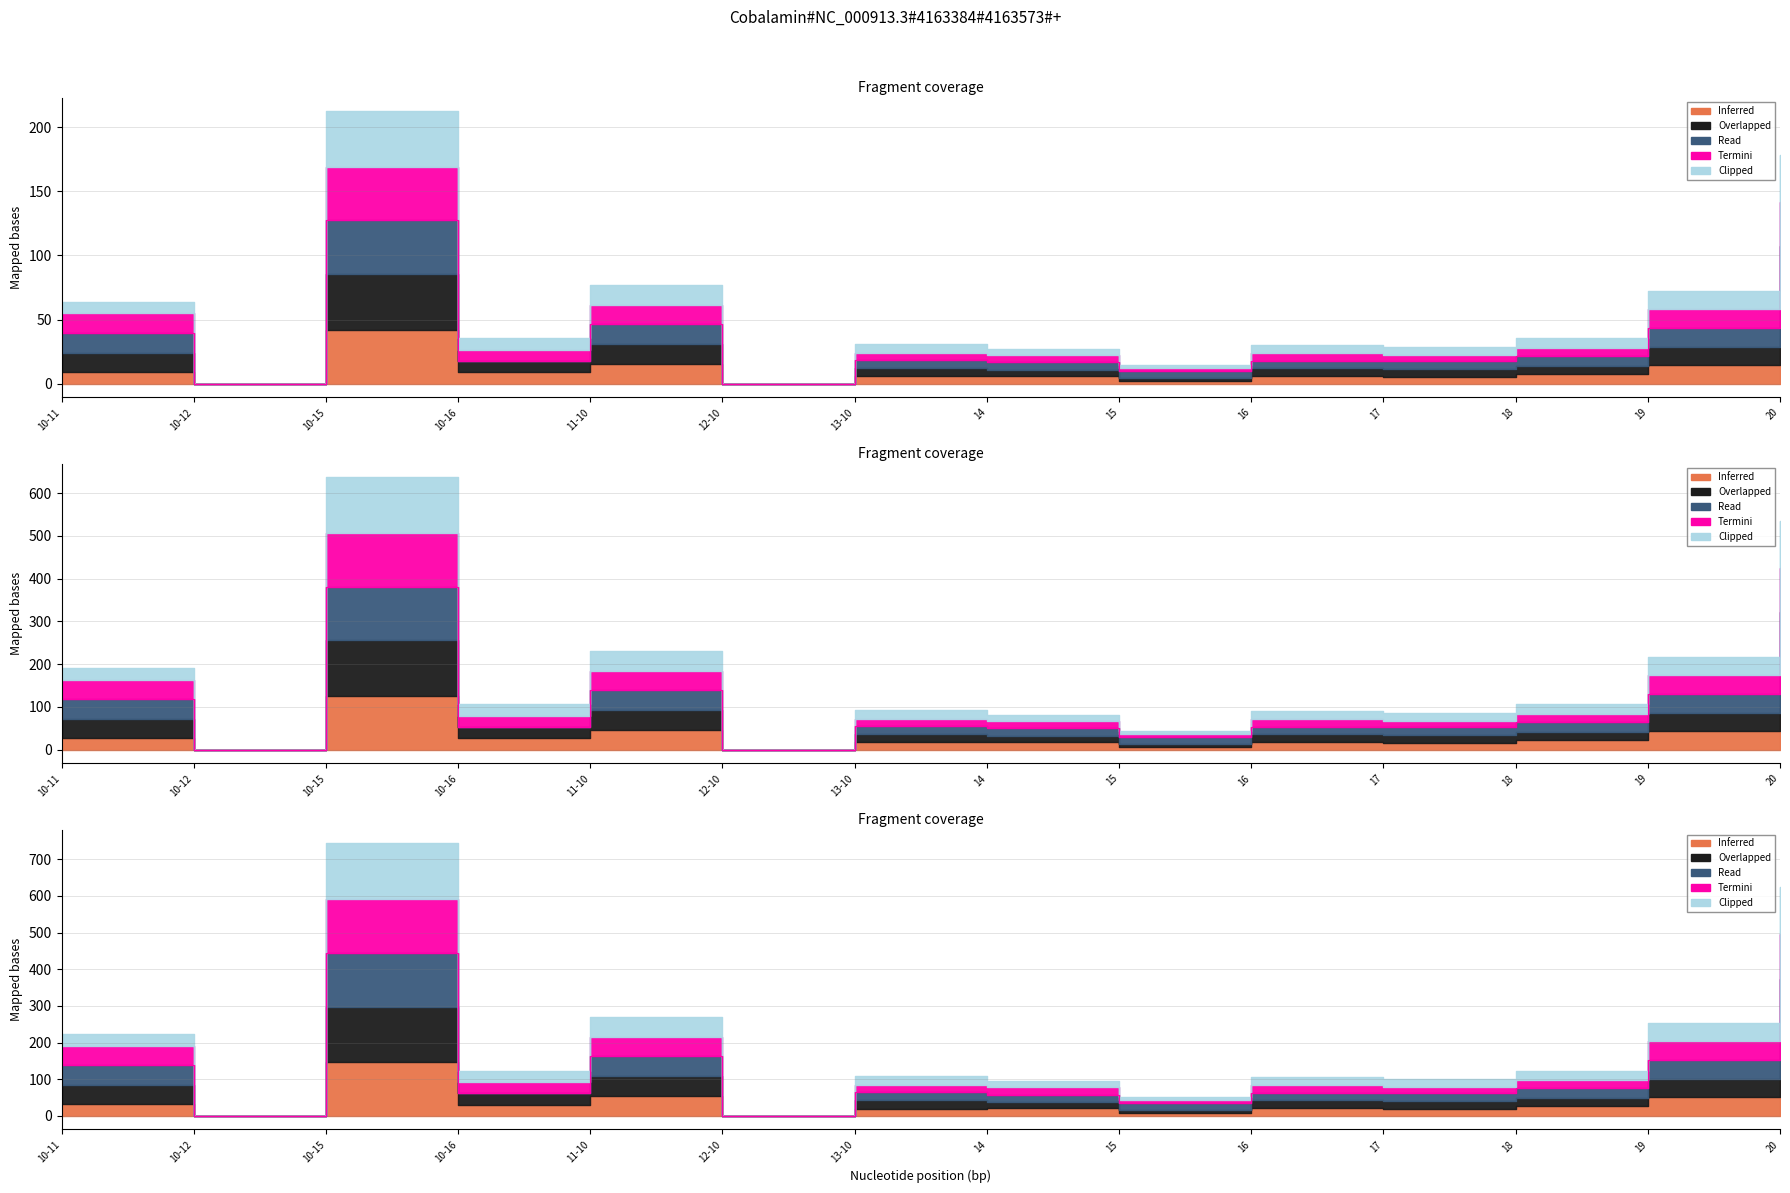

Which series changed the most between 10-11 and 18?

Termini